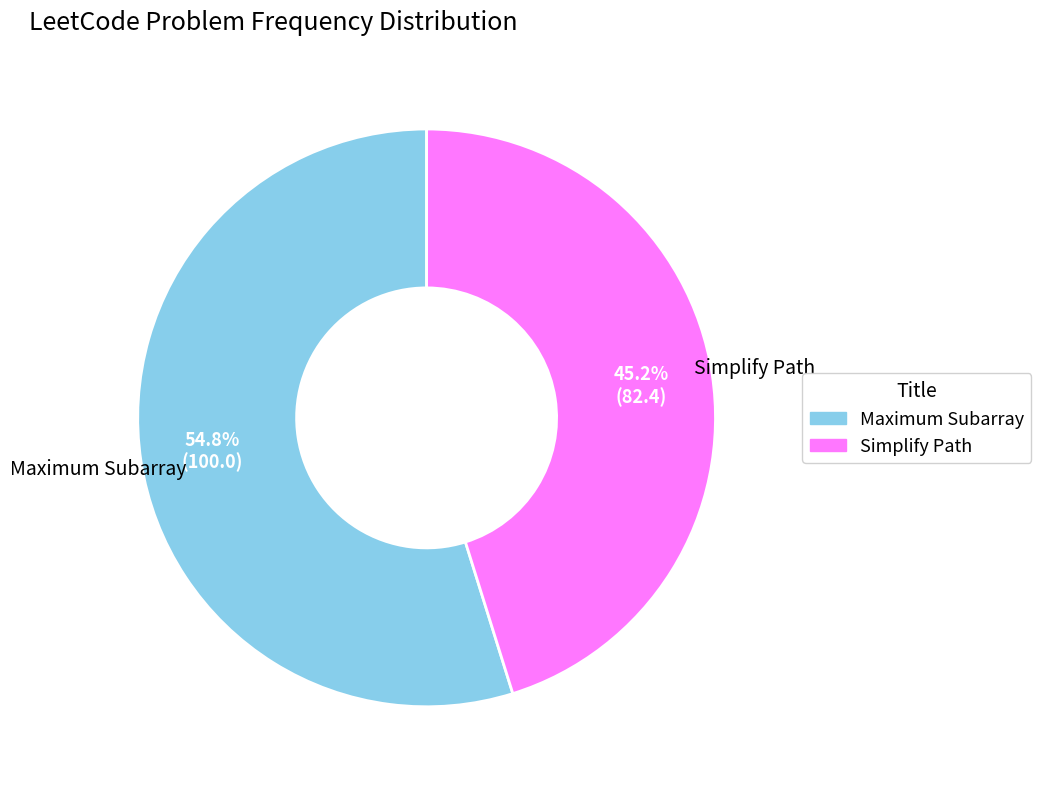

Which slice is the smallest?

Simplify Path